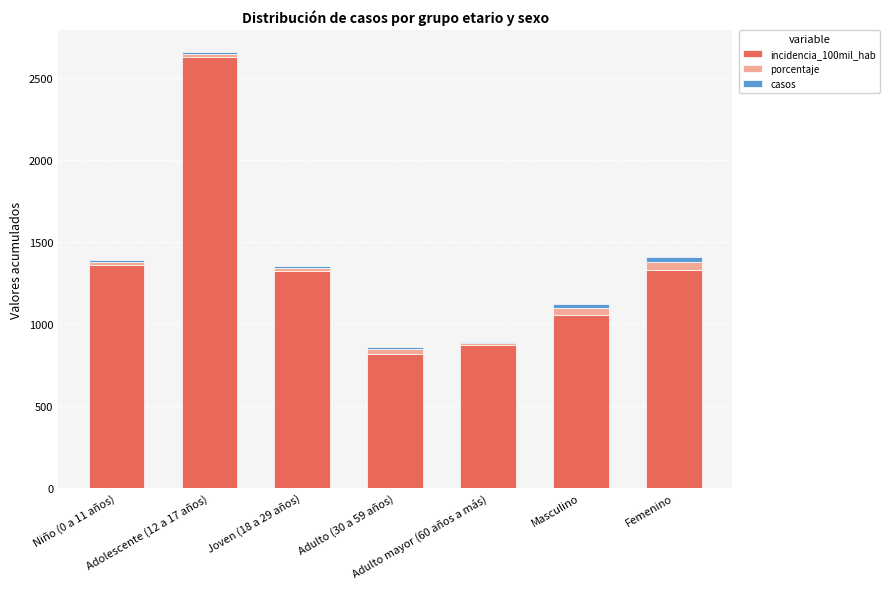

What is the maximum value for incidencia_100mil_hab?

2625.8